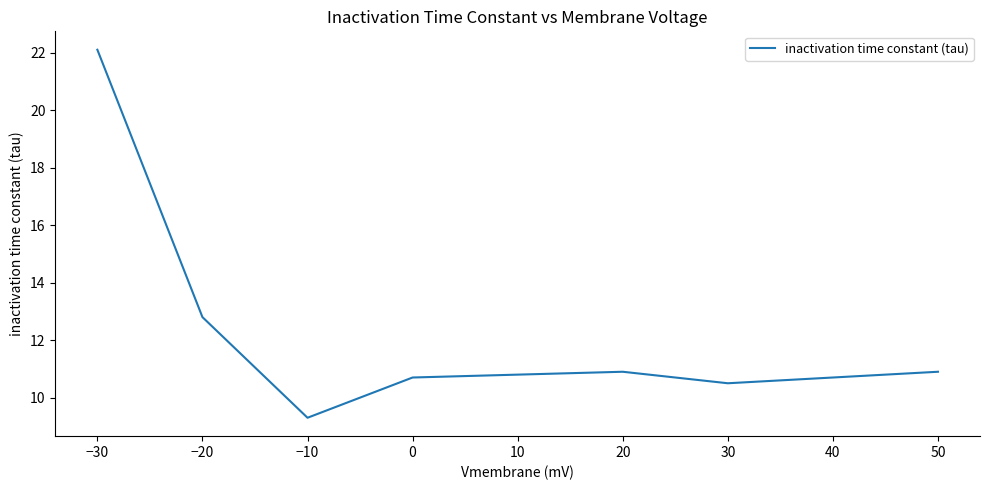

What is the difference between the values at 0 and −20?

2.1